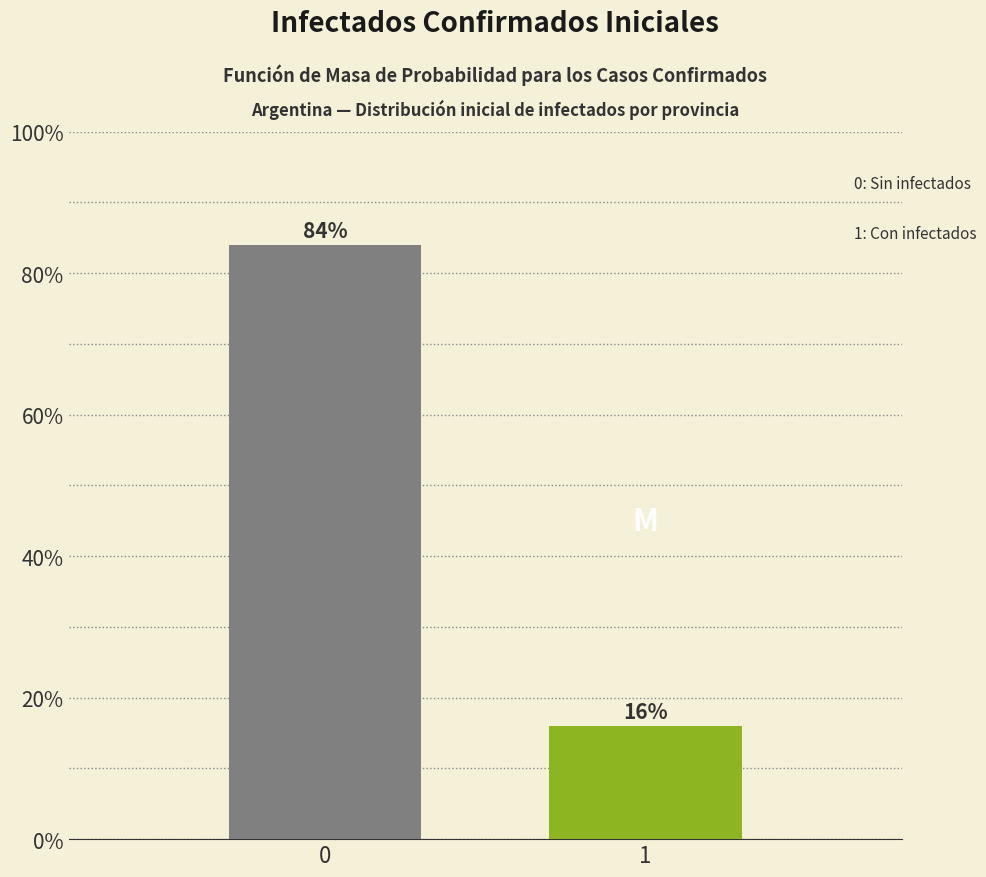

Reading left to right, extract all data points from this chart.

84	16